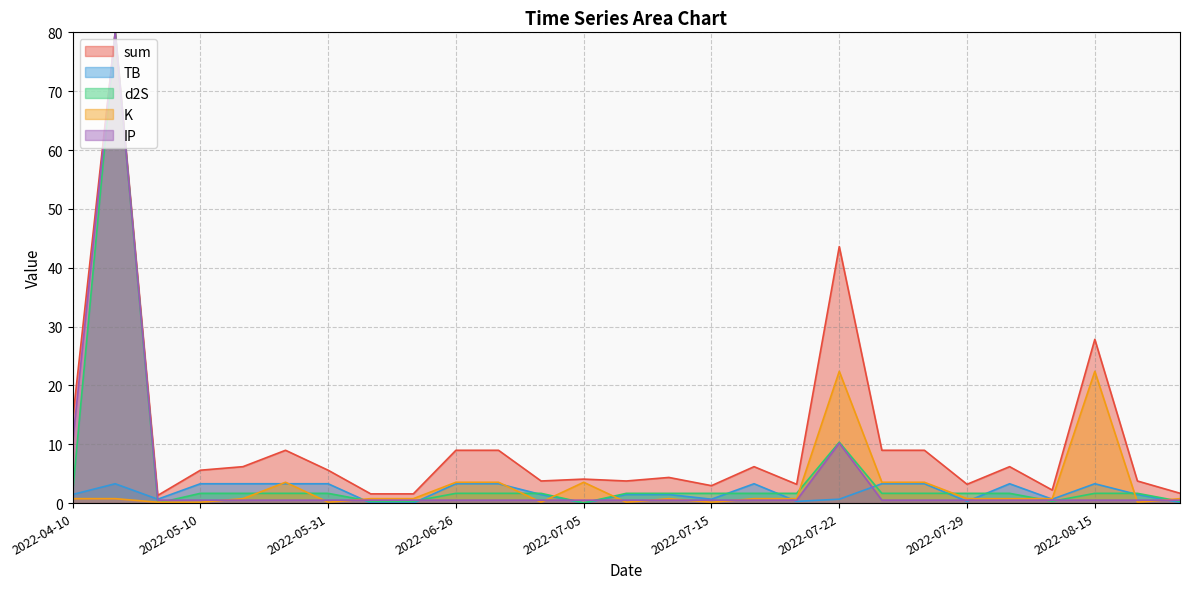

What is the total value across all series at 2022-08-21?

3.8